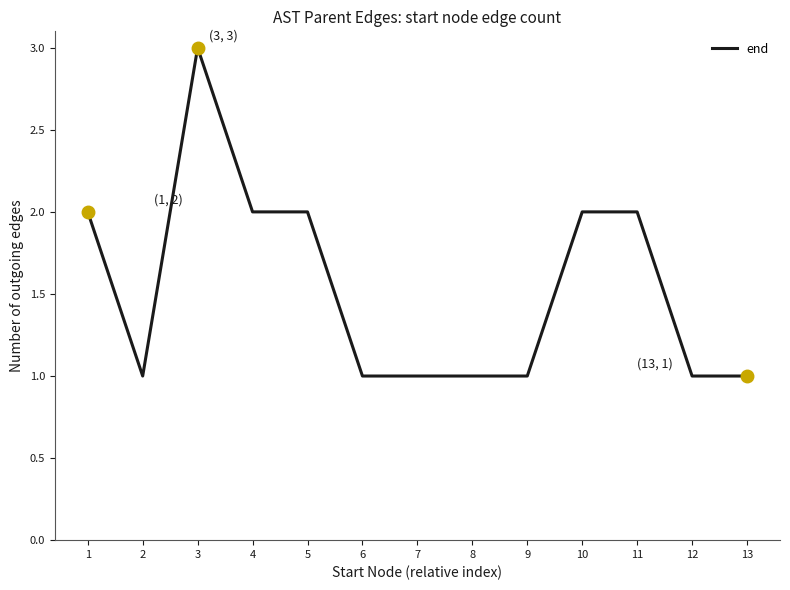

What is the ratio of the value at 12 to the value at 9?

1.0